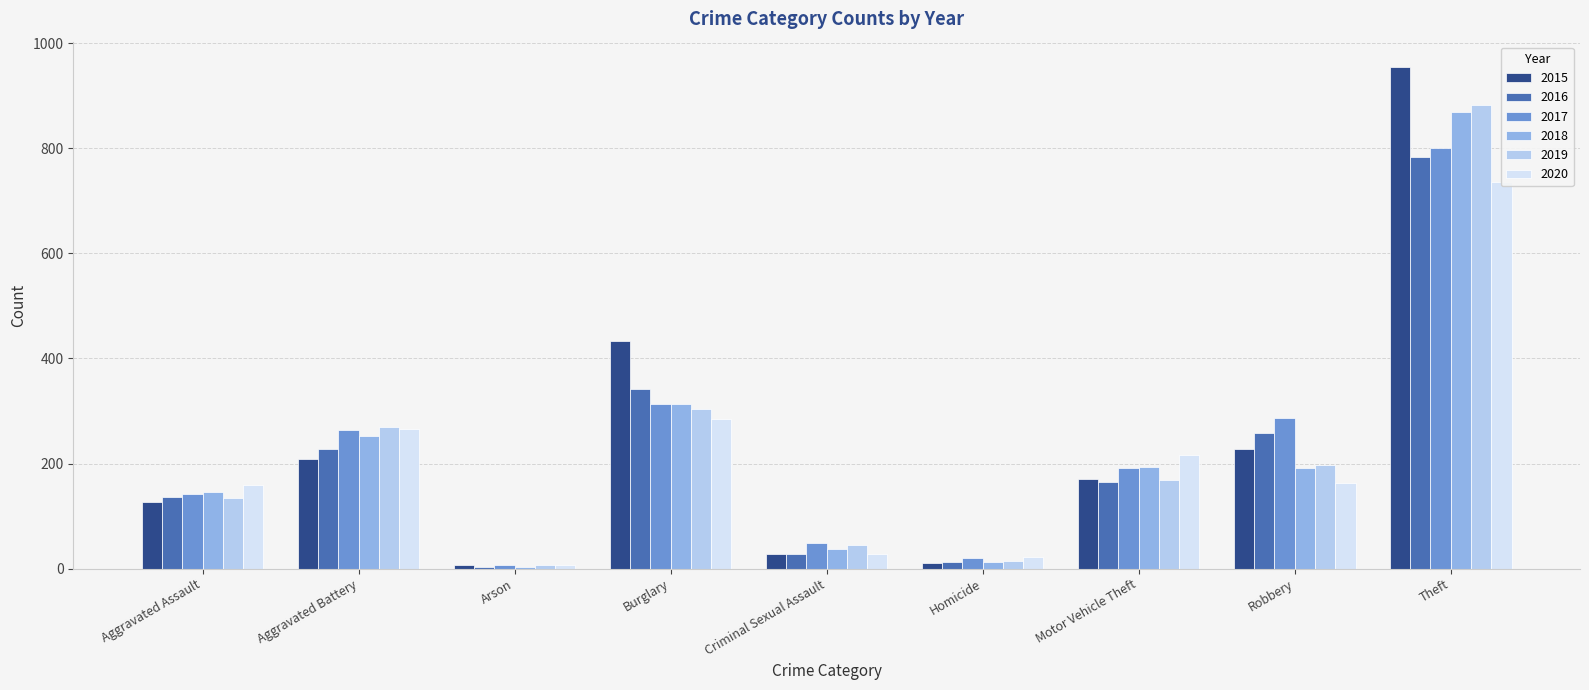

What position from the left is Robbery?

8